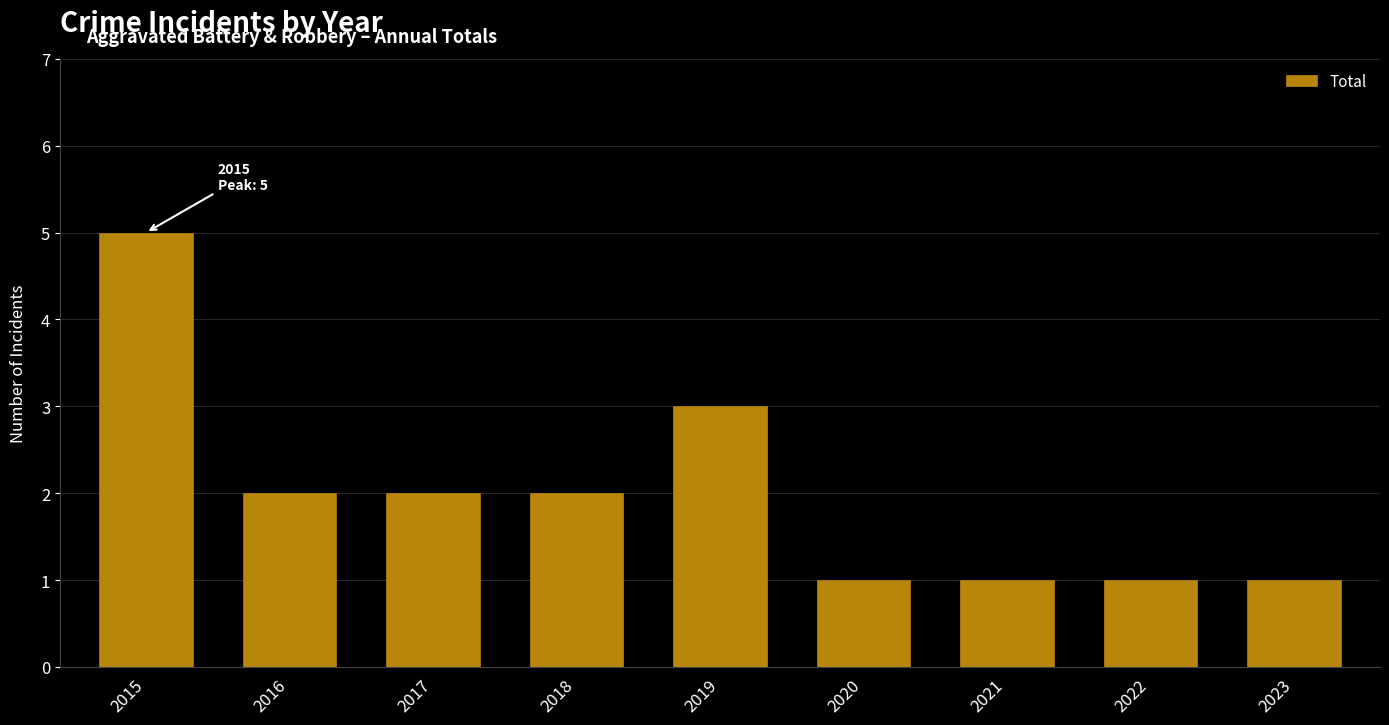

Count the values in the range 1 to 2.

7